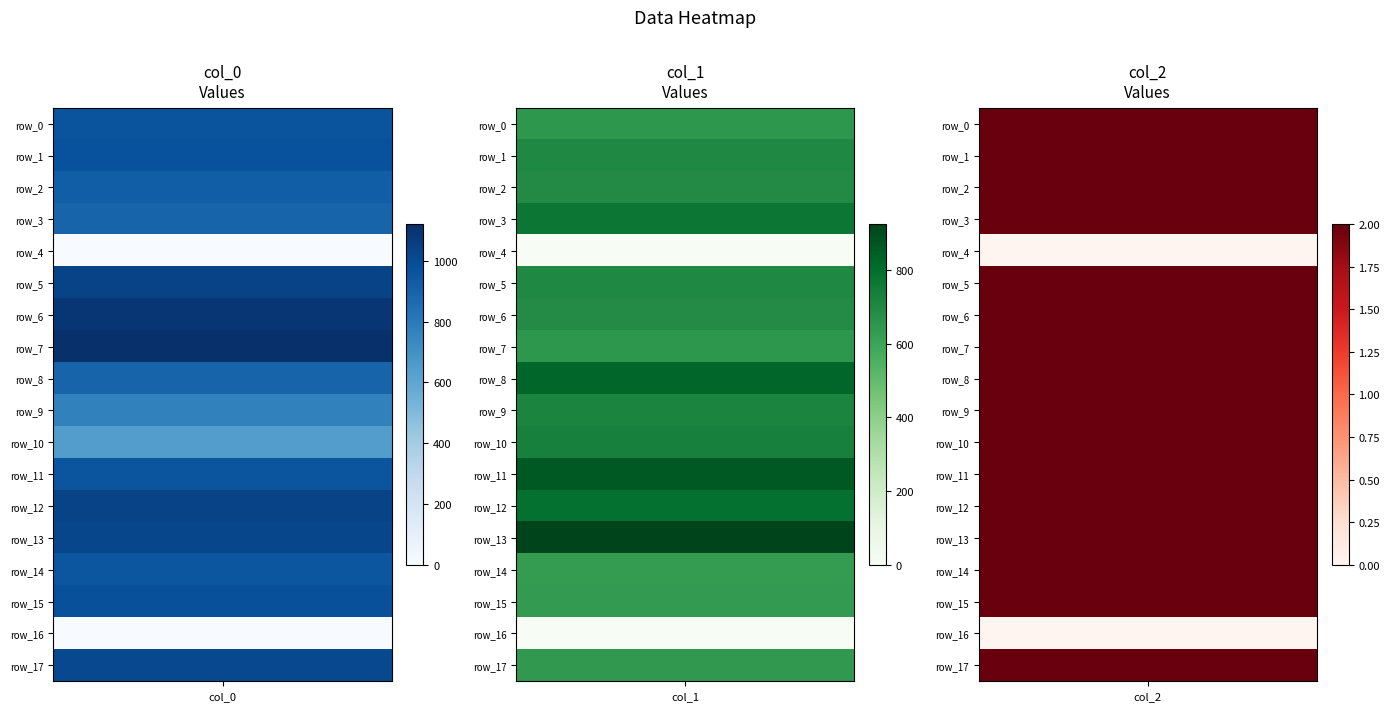

The value of row_10 at 2 is 3.2. True or false?

False